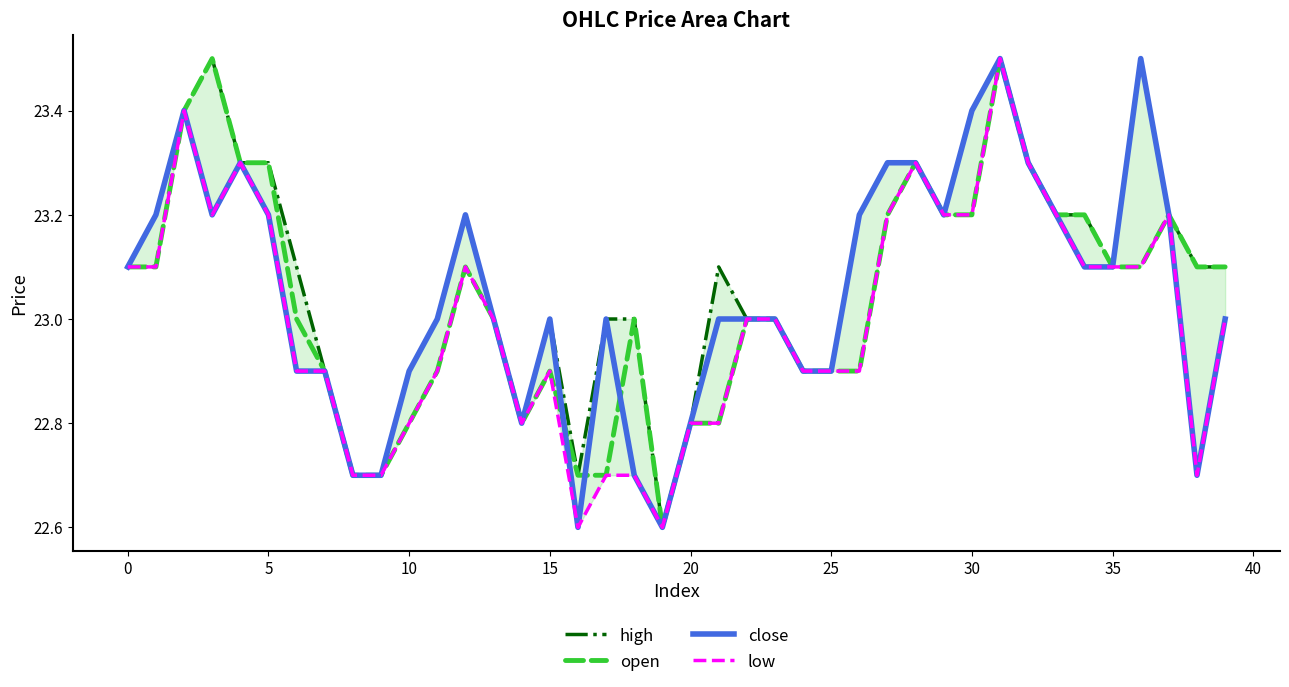

True or false: open has a value of 31.8 at 20.

False